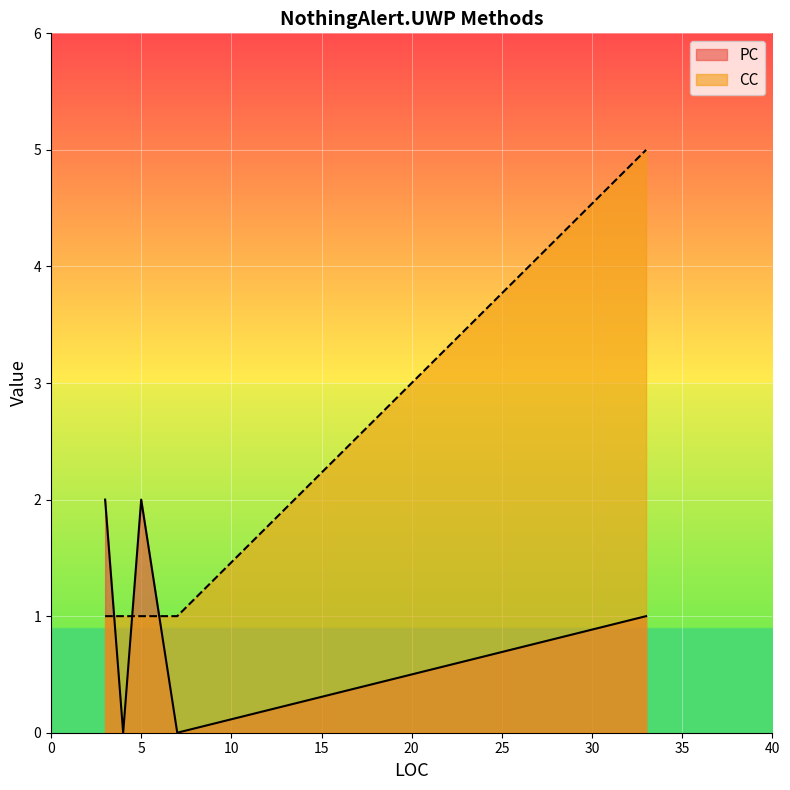

List the series in order of their overall mean, highest first.

CC, PC